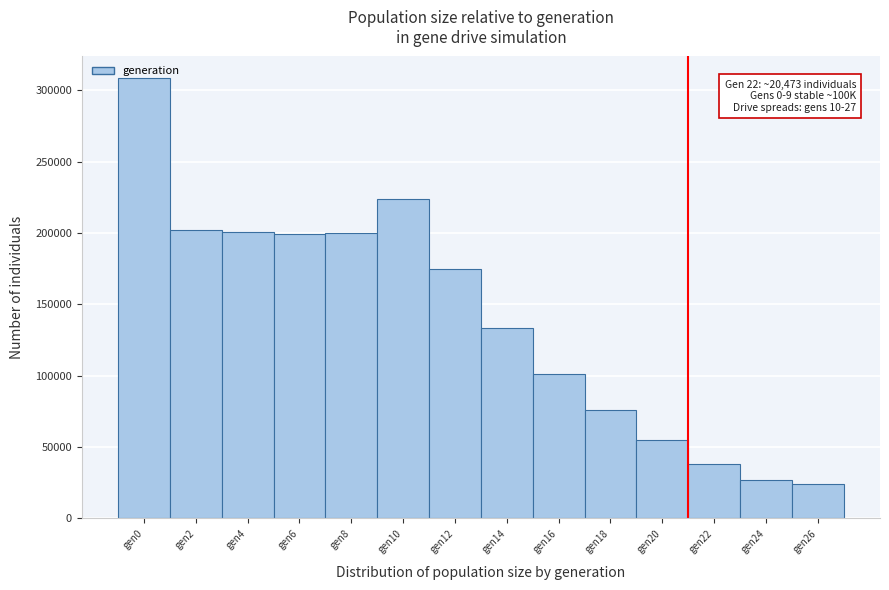

What is the smallest value displayed?

24042